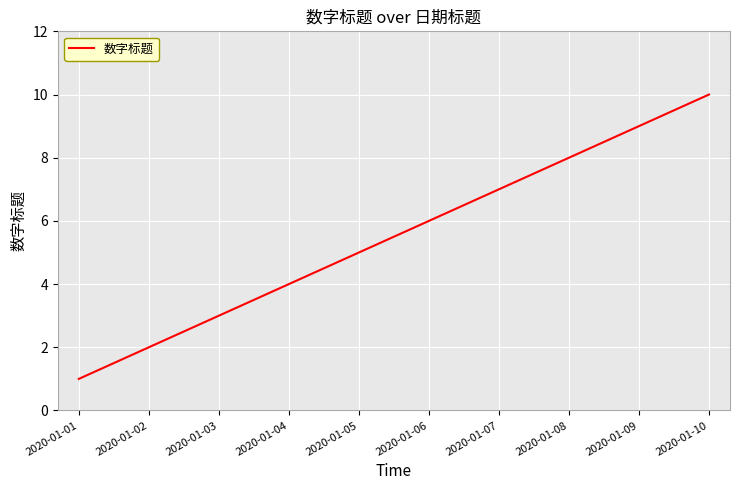

Is it true that the value at 2020-01-09 is 14?

False